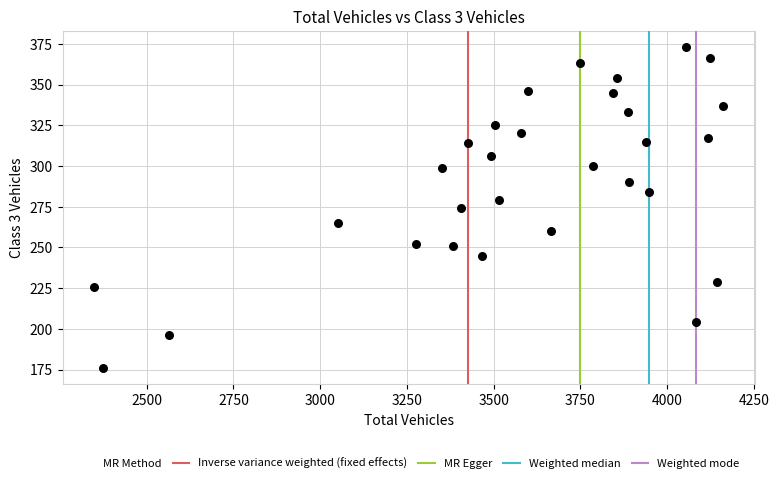

What is the range of Y values (max minus min)?

197